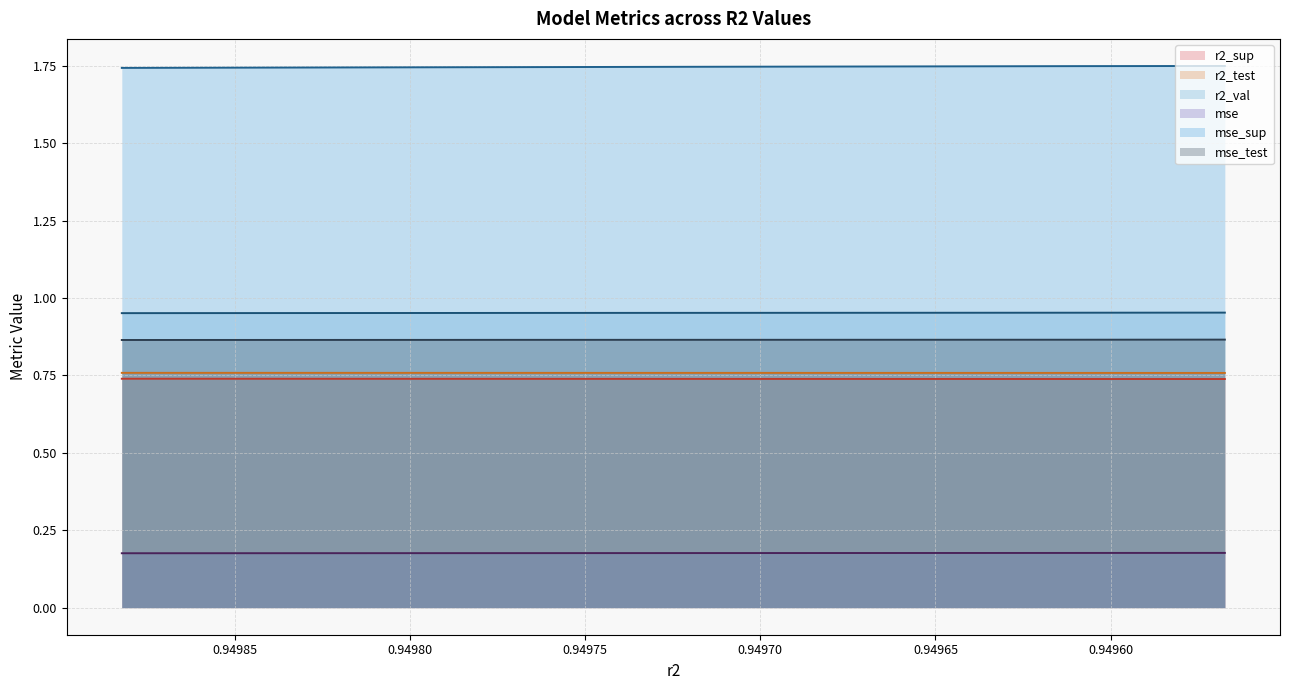

Does the chart display data point markers on the line(s)?

No